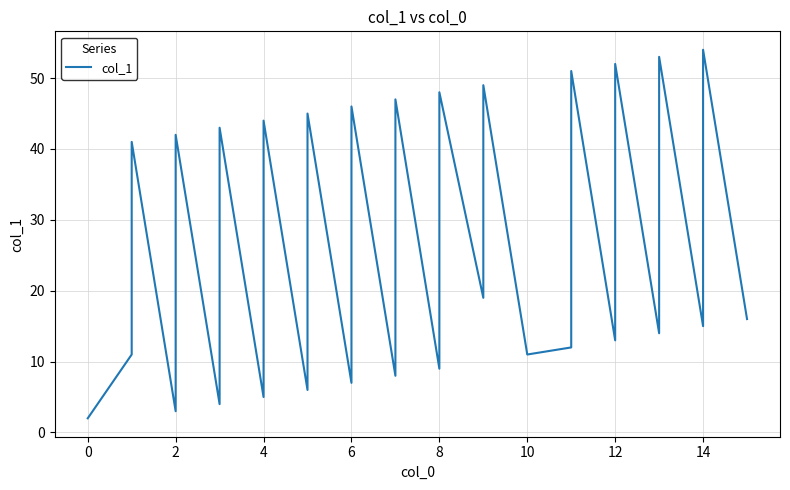

True or false: the data shows 64 at 4.

False